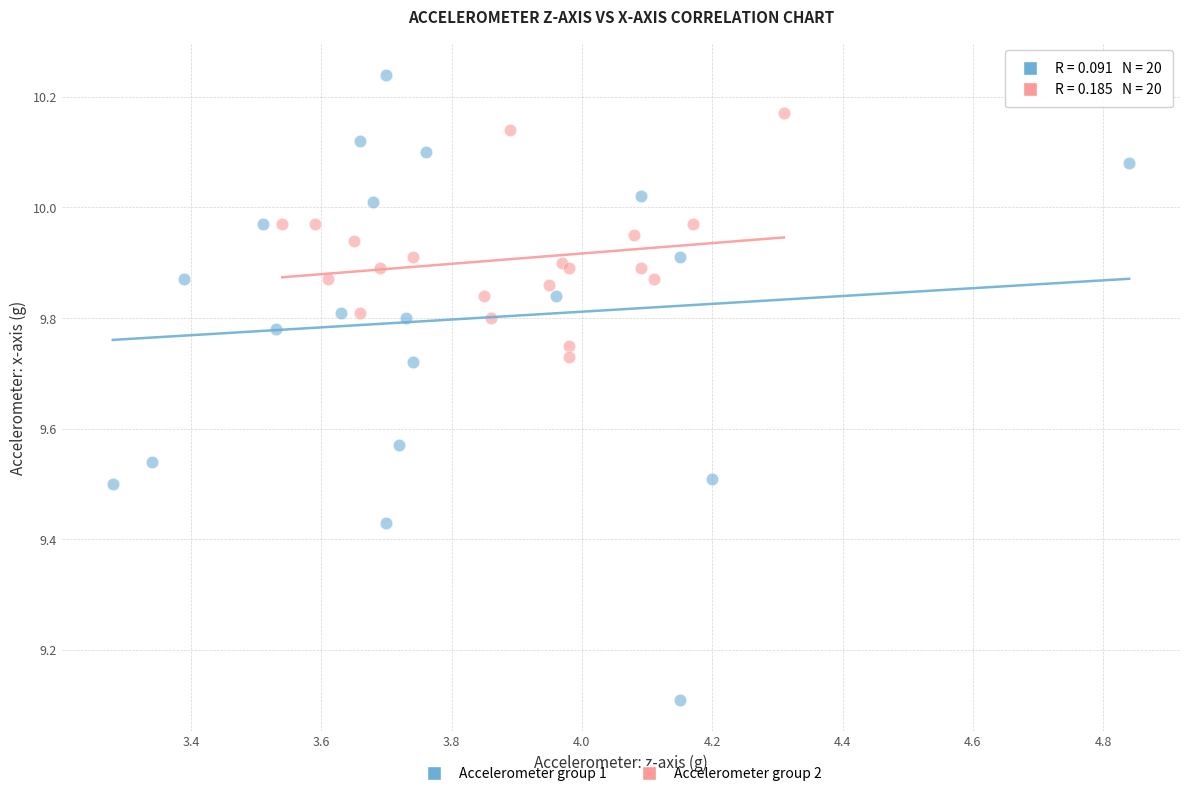

Which series reaches the maximum Y coordinate?

Accelerometer group 1